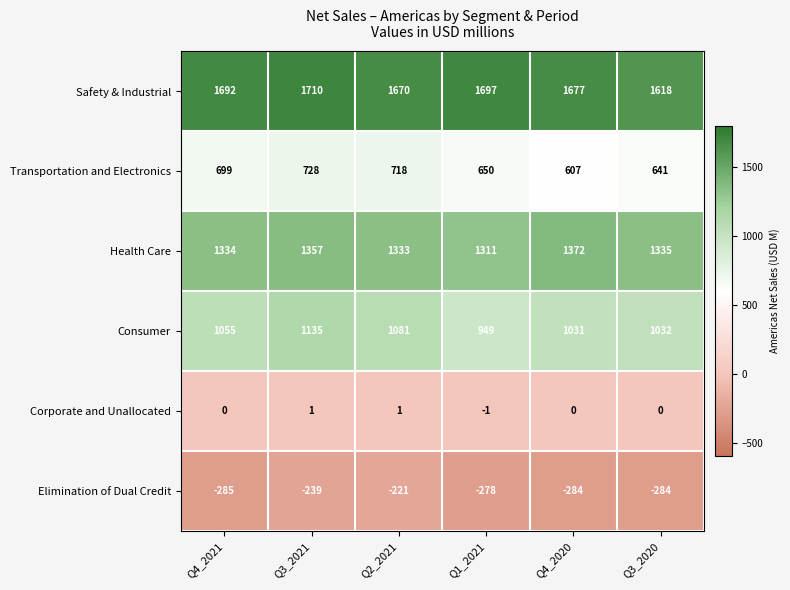

At which category is the sum across all series the highest?

Q3_2021